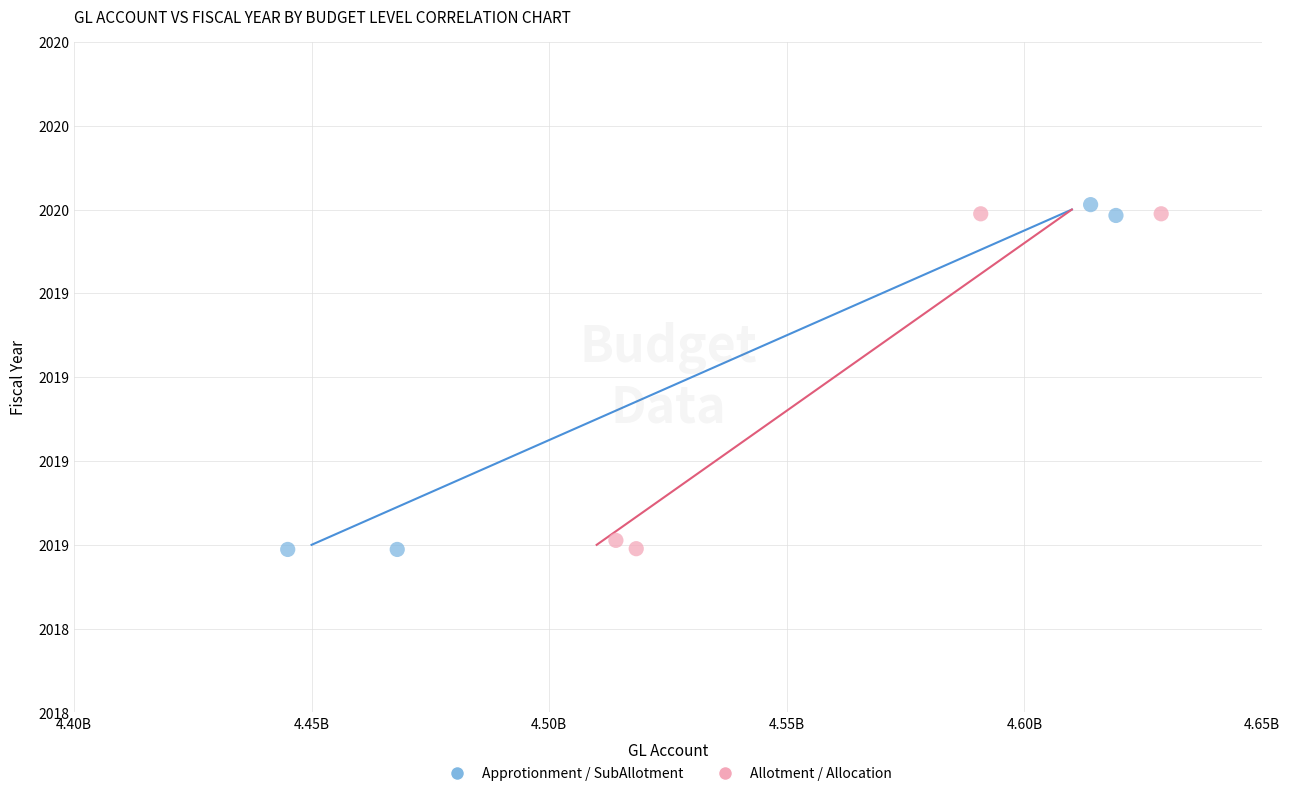

Which series has the largest Y range (max minus min)?

Approtionment / SubAllotment